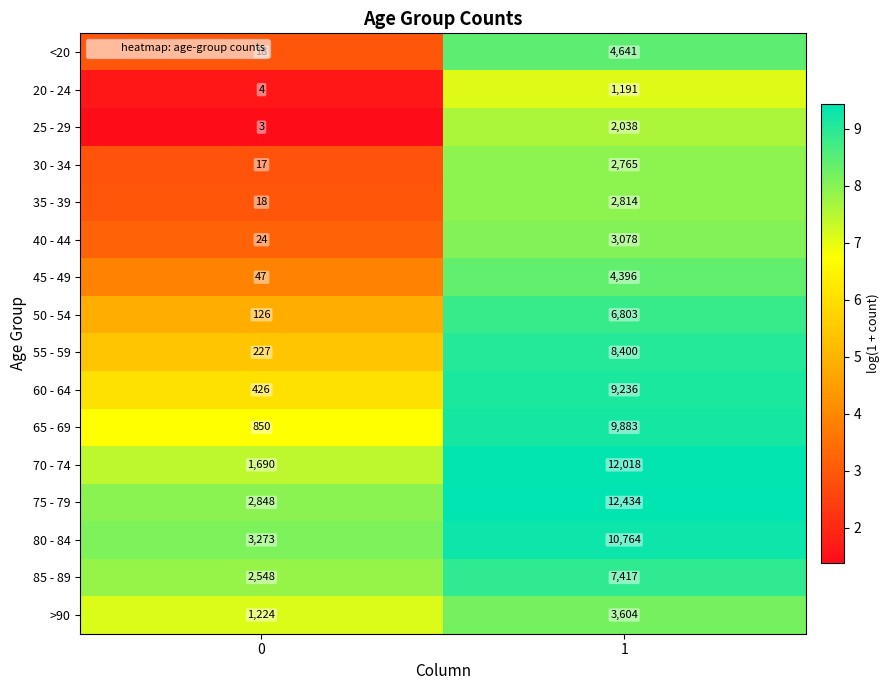

Count the number of categories in the chart.

2